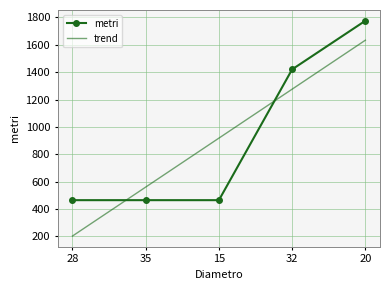

True or false: trend and metri cross at least once.

True